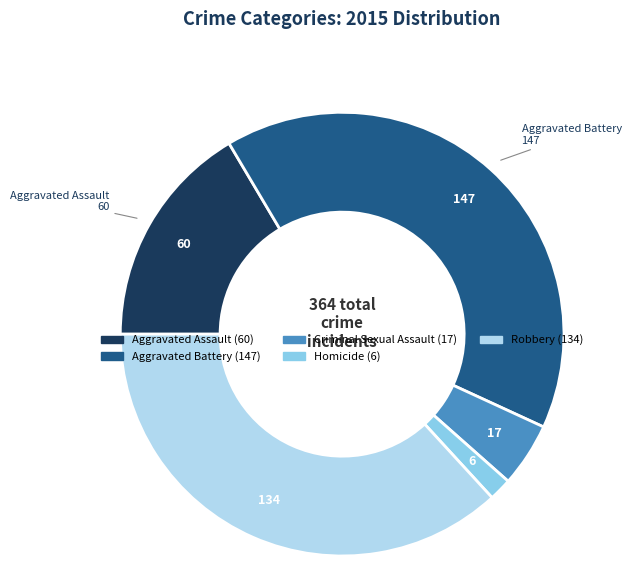

True or false: Aggravated Battery accounts for 46% of the total.

False